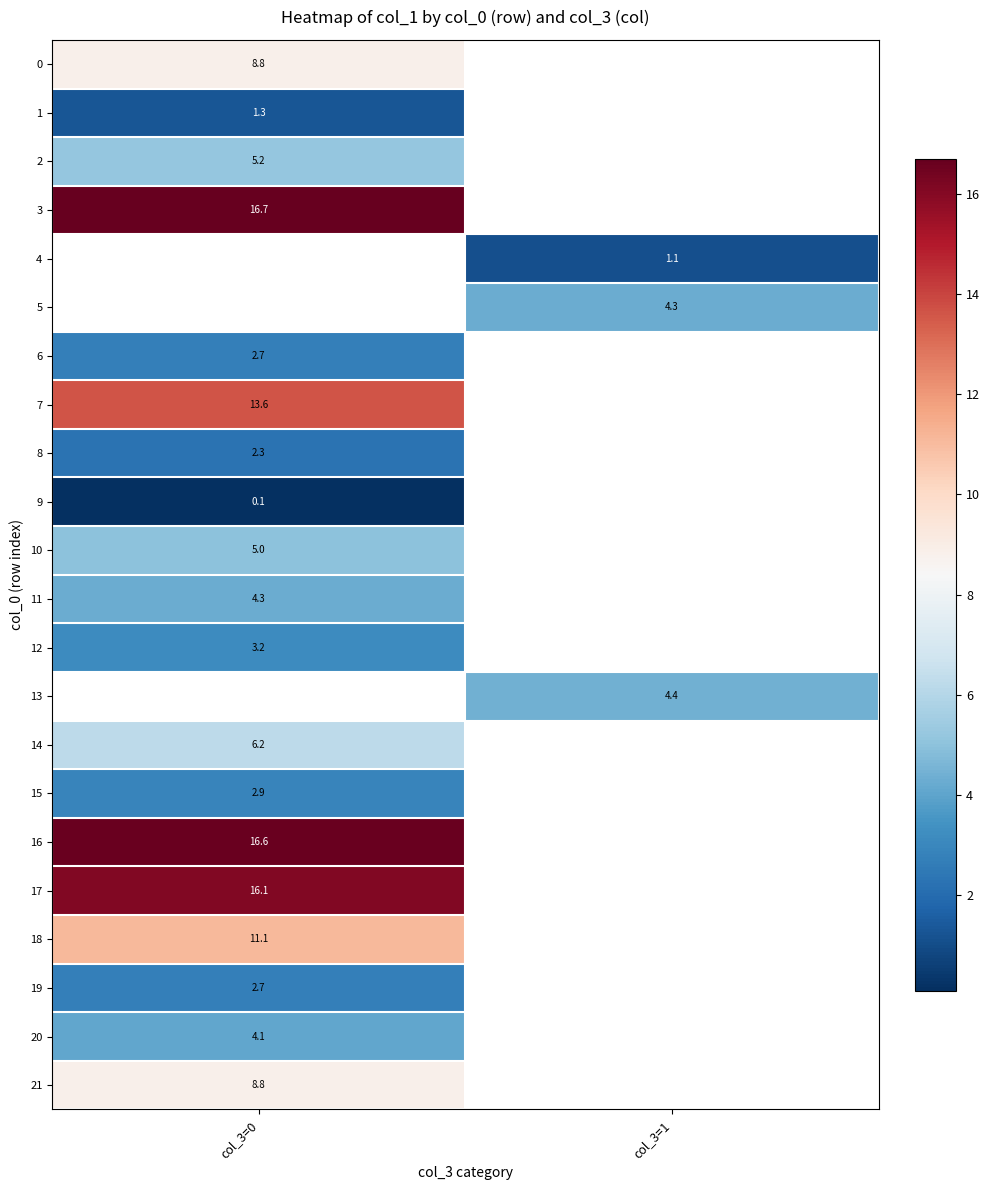

How many data points does each series have?

2